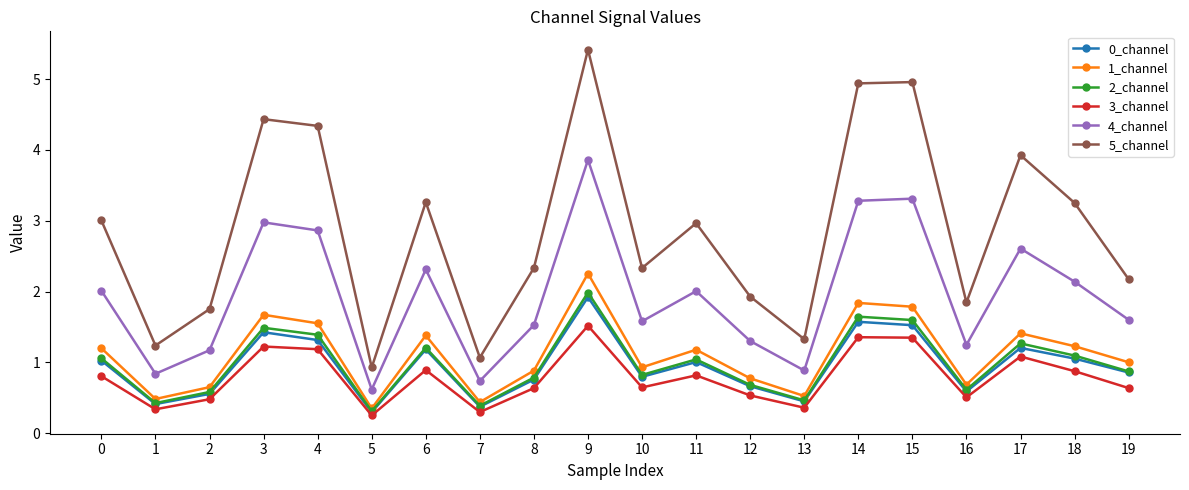

How many values in the 0_channel series are below 1?

10